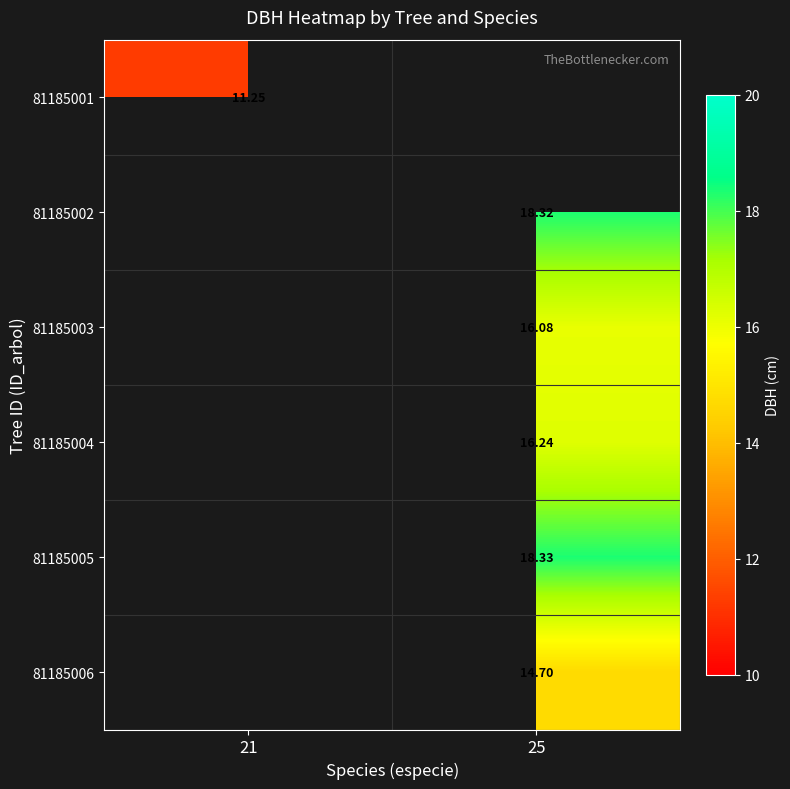

Is the value of 81185002 at 25 greater than the value of 81185006 at 25?

Yes